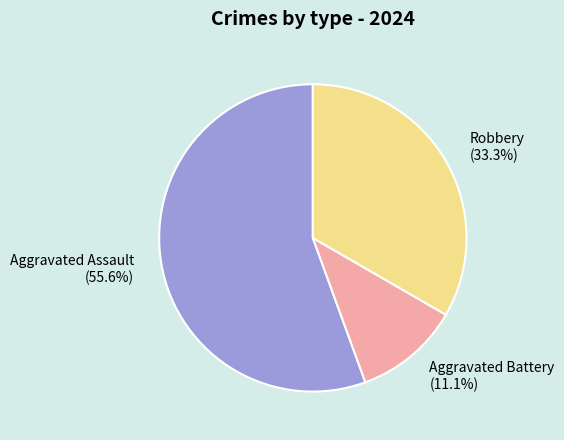

How many slices are in this pie chart?

3